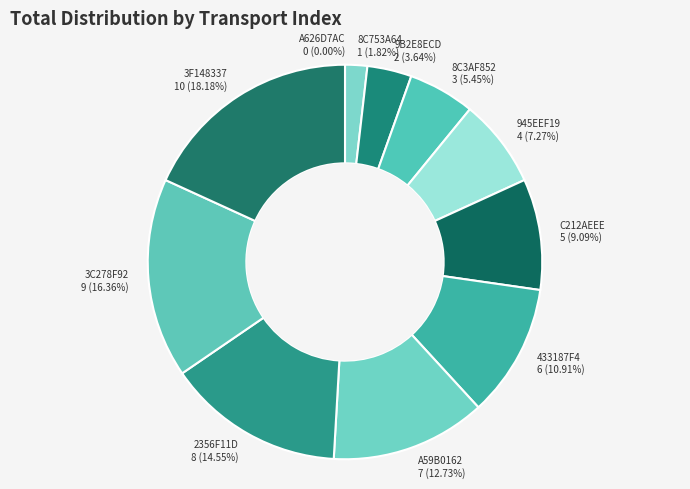

Is it true that 433187F4 is 1% of the pie?

False